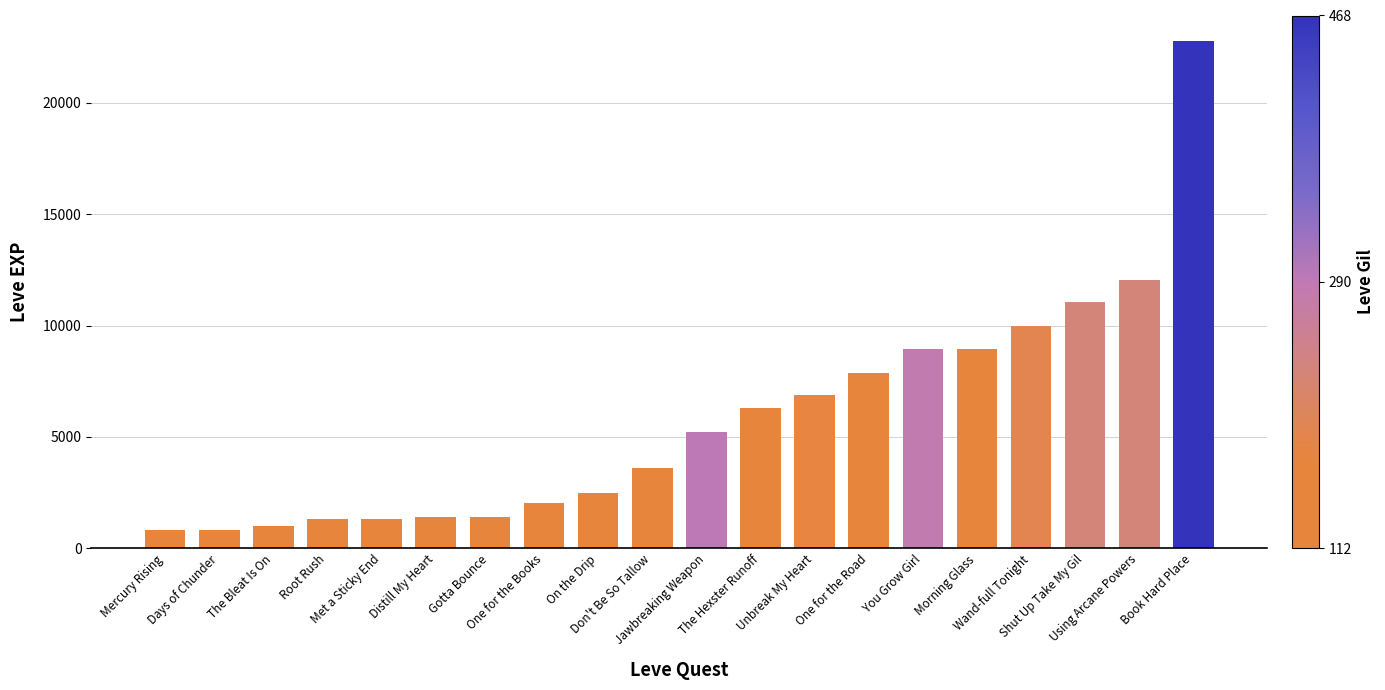

How many data points are less than 5220?

10